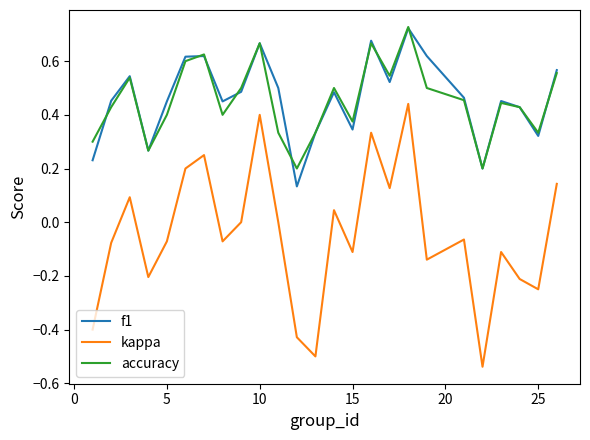

Which series has the widest spread of values?

kappa